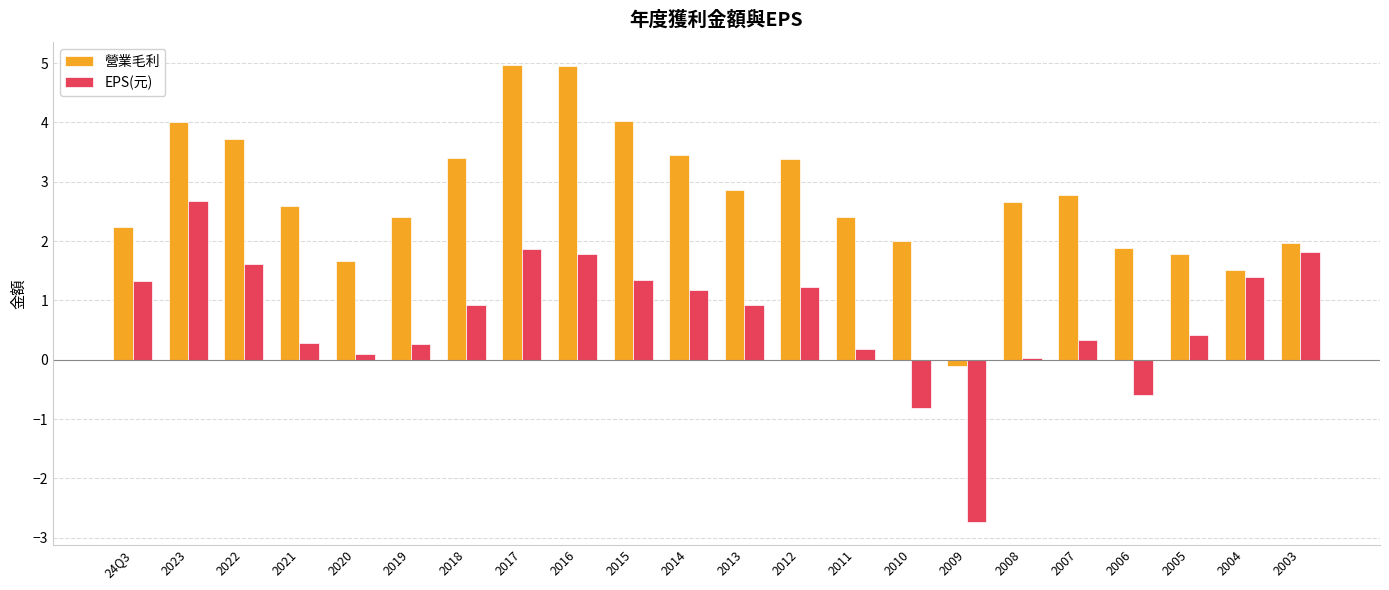

True or false: EPS(元) has a value of 1.2 at 2012.

True